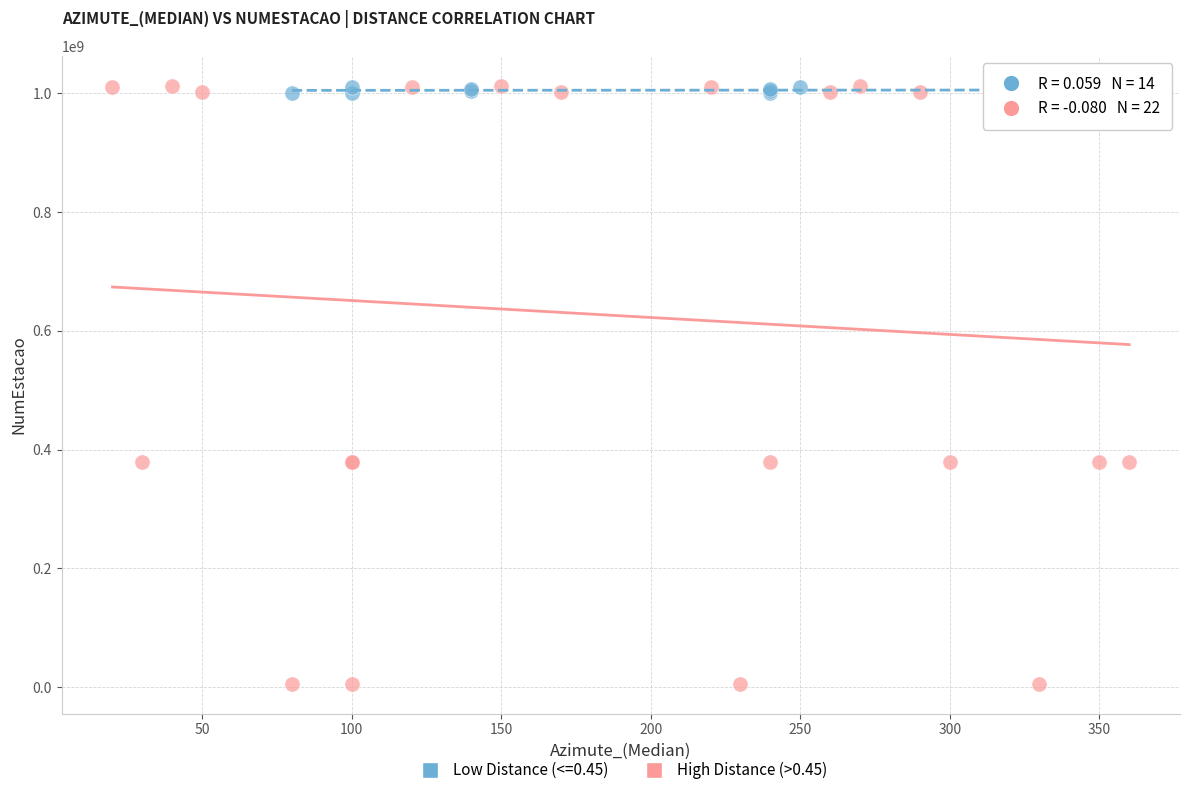

Which series has the widest spread of Y values?

High Distance (>0.45)